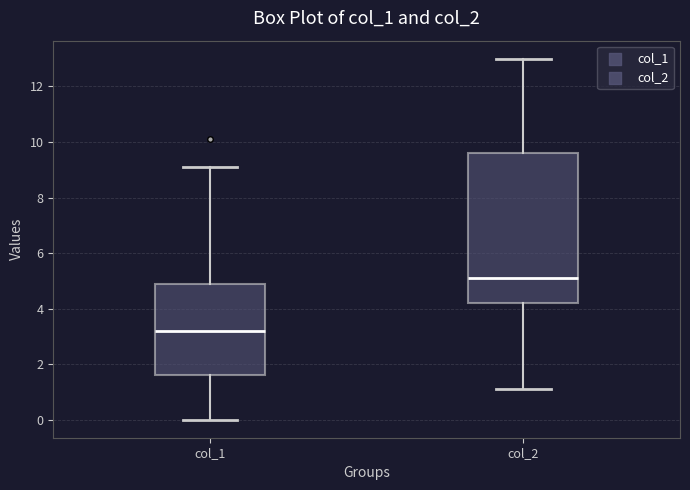

Reading left to right, transcribe this box plot: for each box, give where its median line is, the range the box spans, and where its two whiskers end, as read against the y-axis. The values are not printed on the chart, so give them approximately, as read against the axis.

col_1: median 3.2, box 1.6 to 5.0, whiskers 0.0 to 9.2
col_2: median 5.2, box 4.2 to 9.6, whiskers 1.2 to 13.0